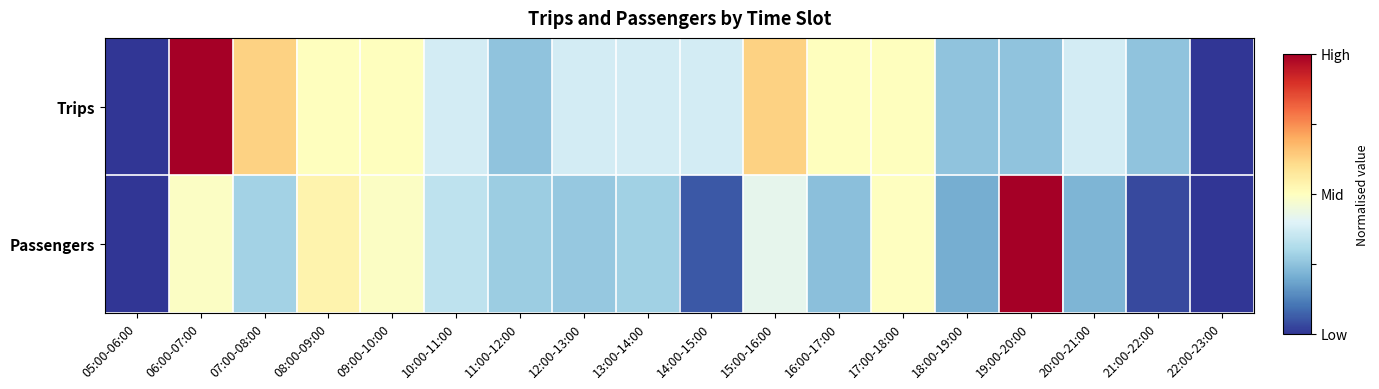

Which has a higher value, 07:00-08:00 or 06:00-07:00?

06:00-07:00